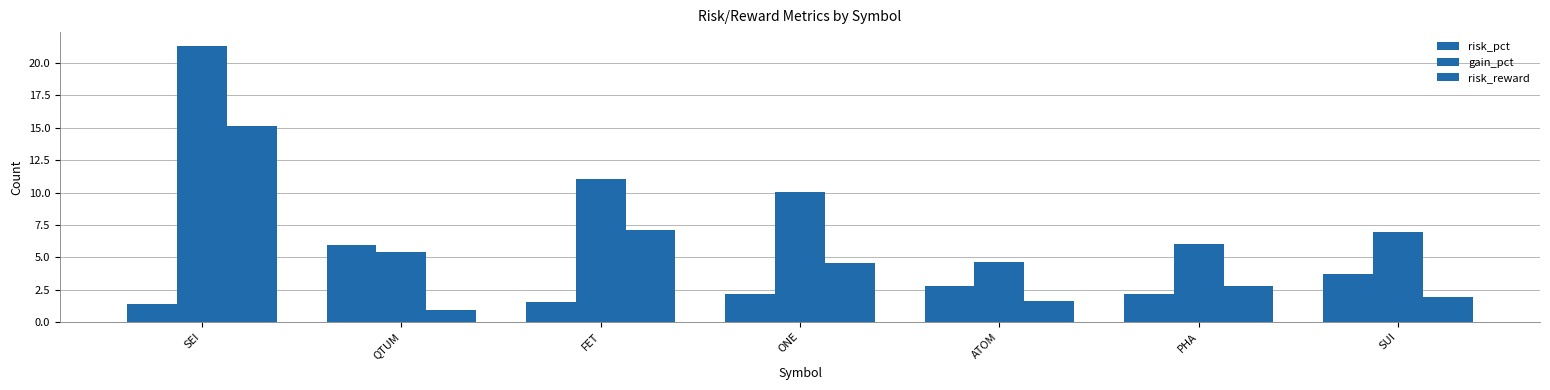

List the labels in order of risk_reward value, smallest first.

QTUM, ATOM, SUI, PHA, ONE, FET, SEI